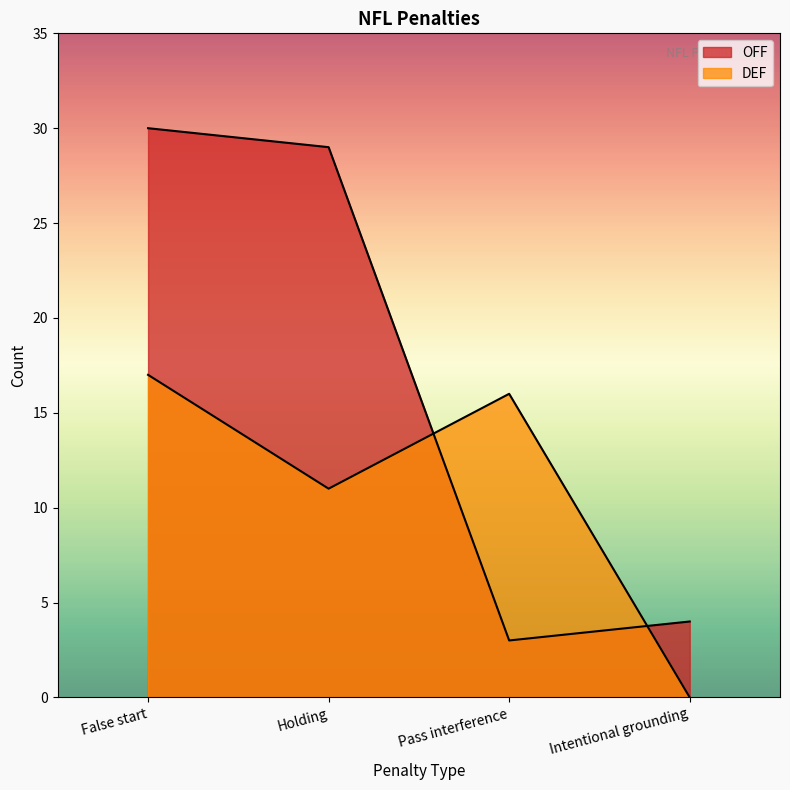

After their last crossing, which series has the higher values: OFF or DEF?

OFF